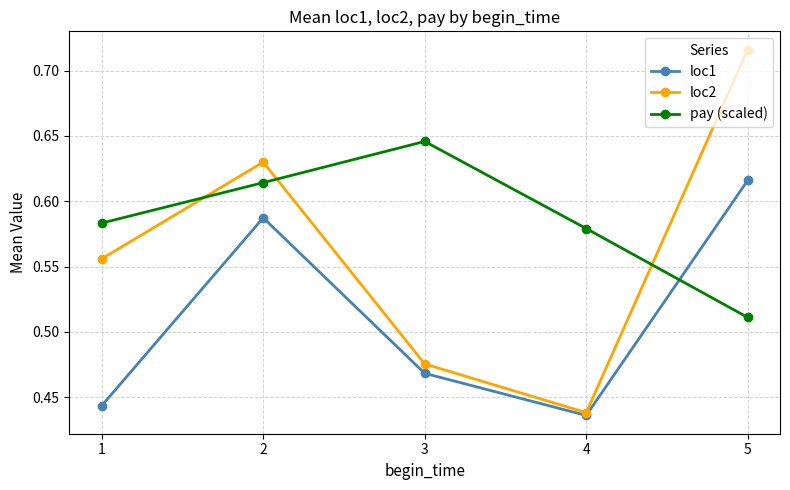

Count the loc1 values in the range 0 to 1.

5